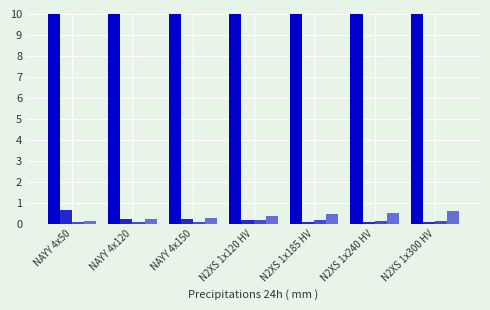

What is the spread (max minus min) of values at NAYY 4x150?

260.9